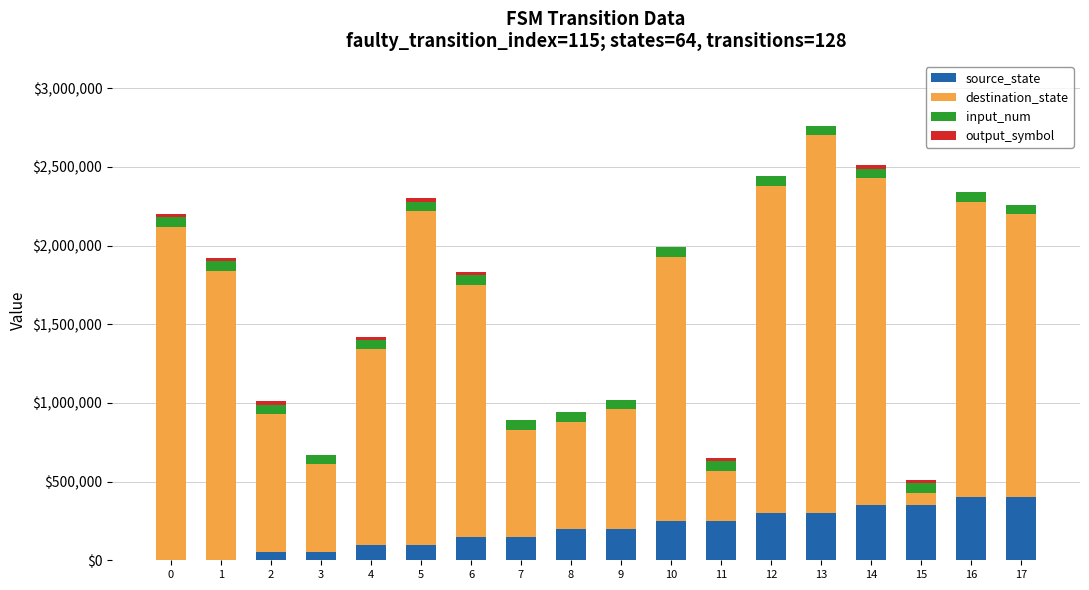

Are the bars grouped side by side (vs. stacked)?

No